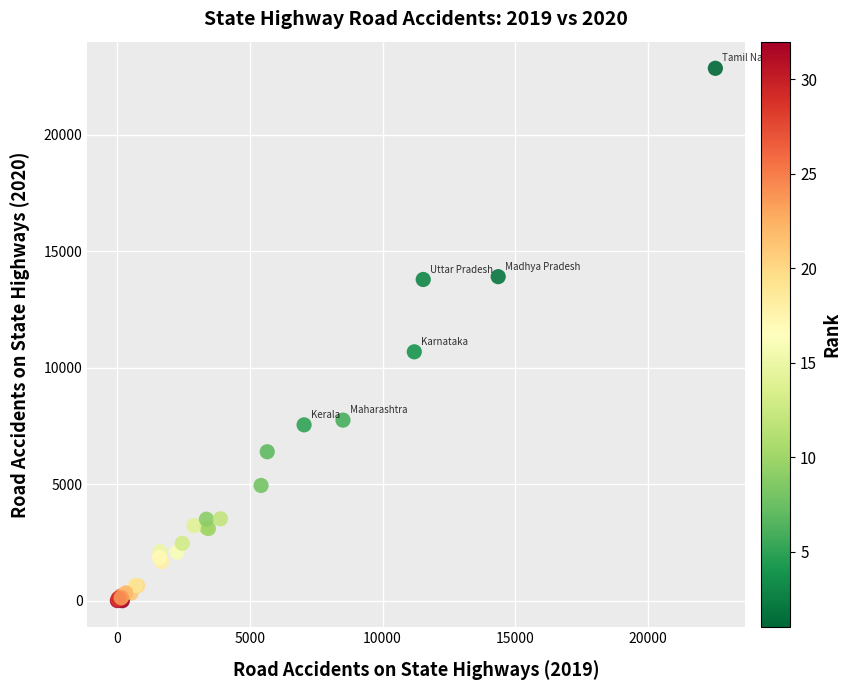

What Y value in the scatter plot is closest to 11429?

10685